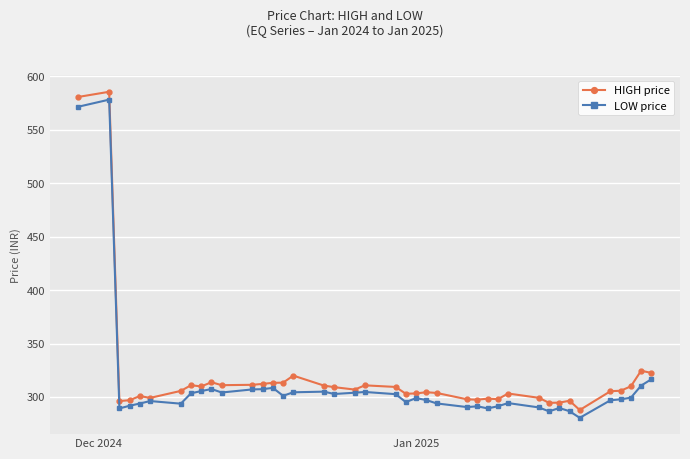

What is the maximum value for LOW price?

578.2